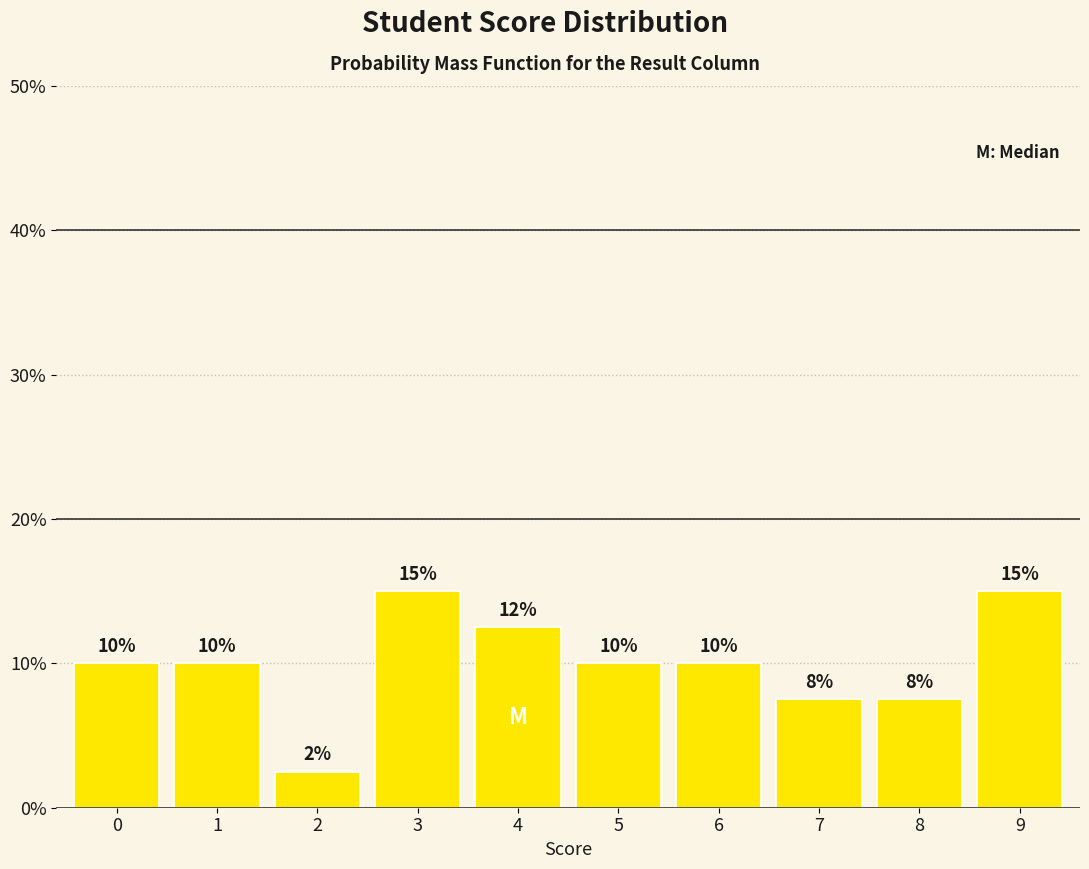

Is it true that the value at 9 is 10.4?

False